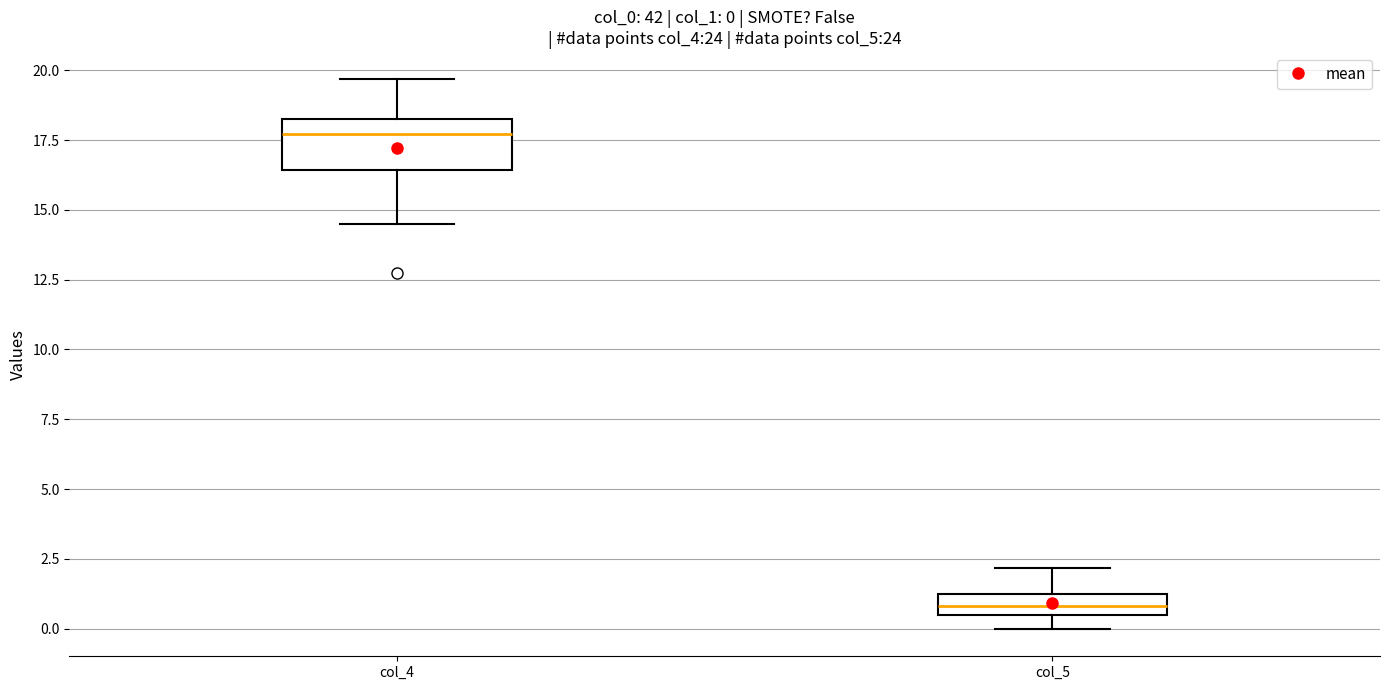

Comparing the boxes themselves (not the whiskers), which one is the tallest?

col_4